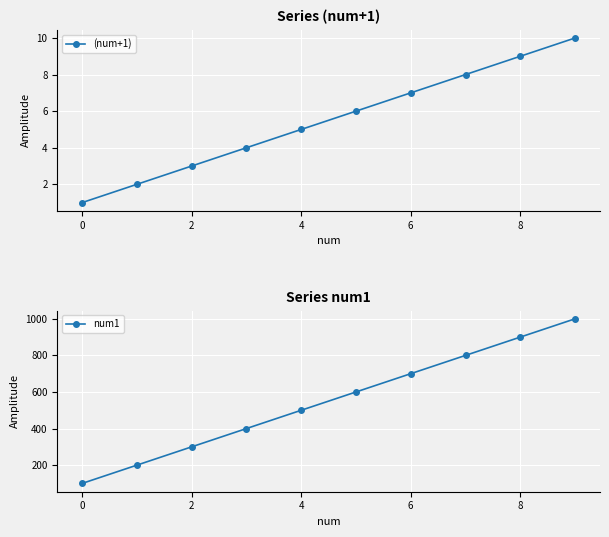

True or false: (num+1) has more than 2 interior local peaks.

False